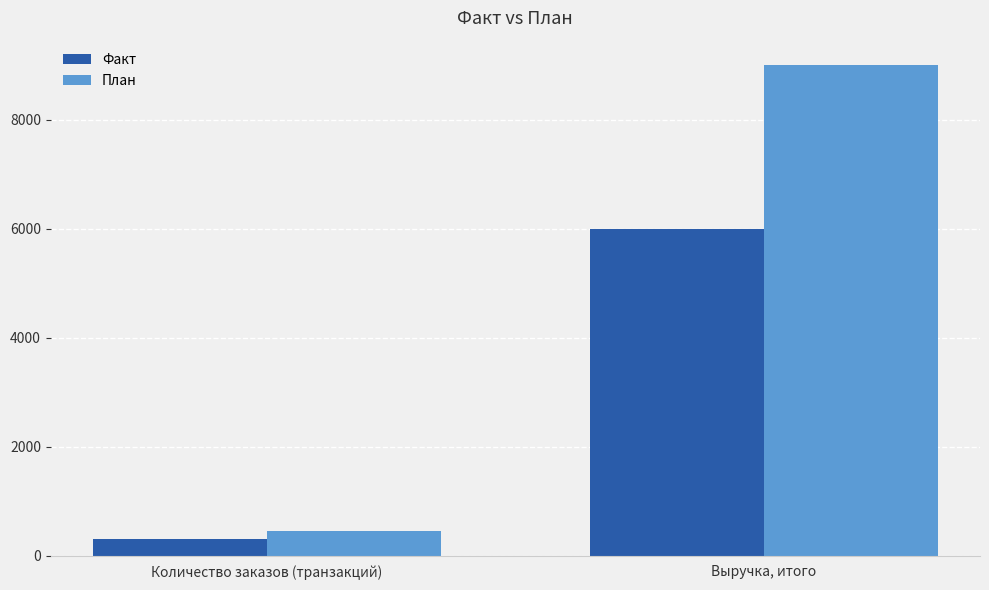

The План series shows 2595 at Выручка, итого. True or false?

False